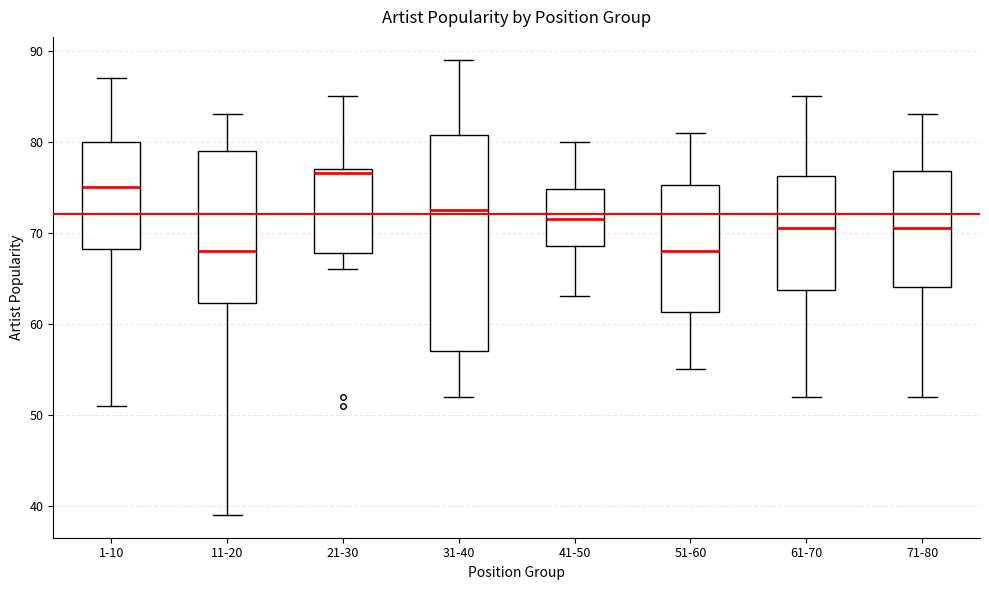

Where is the upper edge of the box for 31-40 on the y-axis? The values are not printed on the chart, so give them approximately, as read against the axis.

81